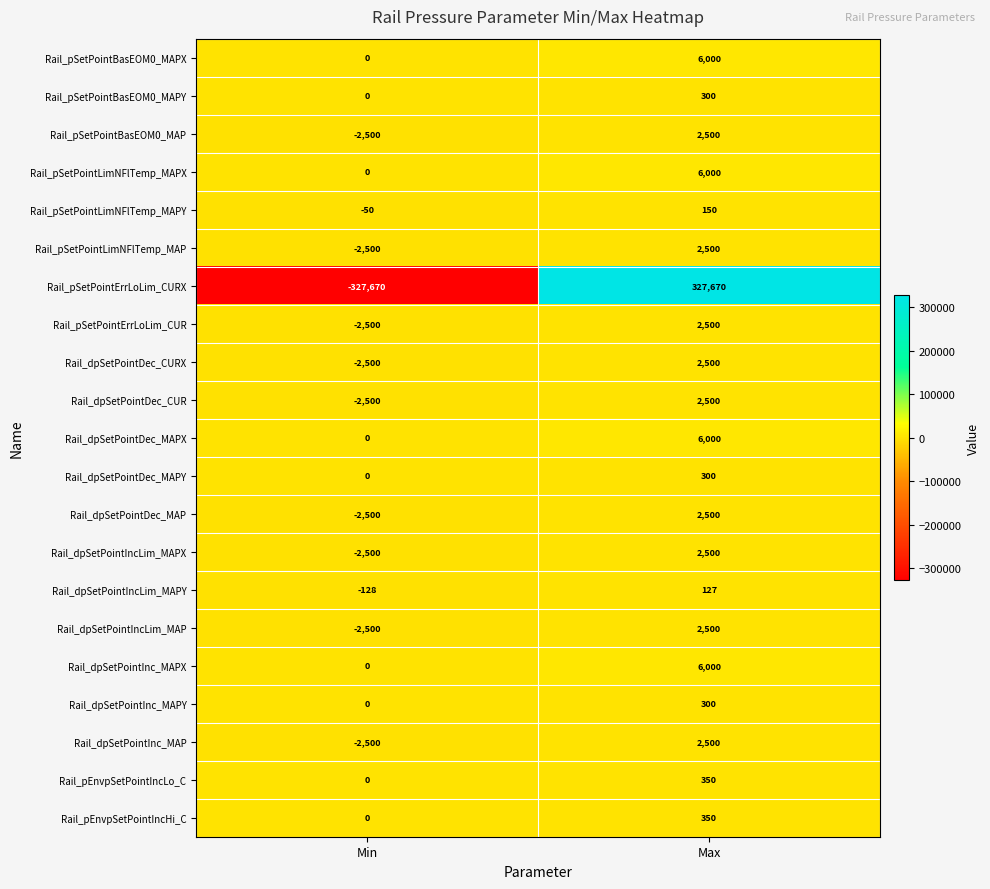

True or false: Rail_dpSetPointIncLim_MAPY has a value of 127 at Max.

True